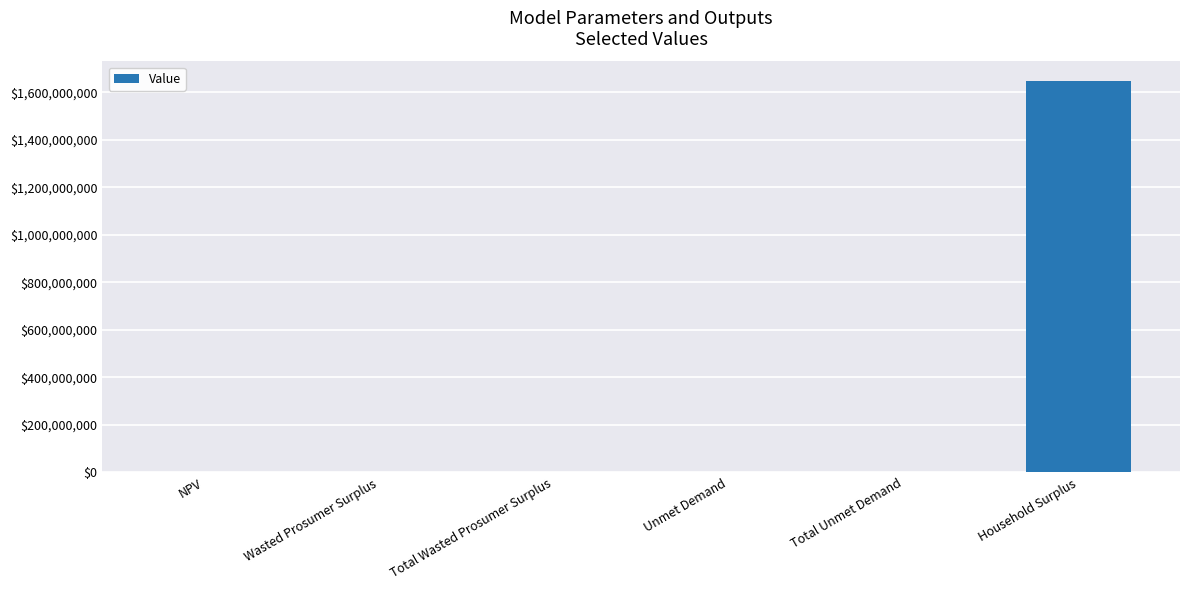

Between Unmet Demand and Household Surplus, which is larger?

Household Surplus